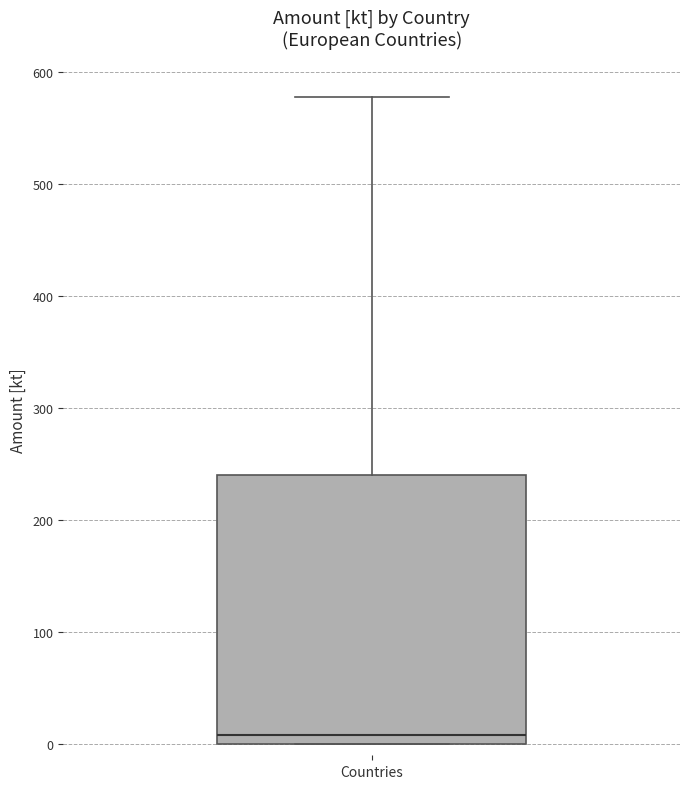

Where does the median line of the box for Countries sit on the y-axis? The values are not printed on the chart, so give them approximately, as read against the axis.

10